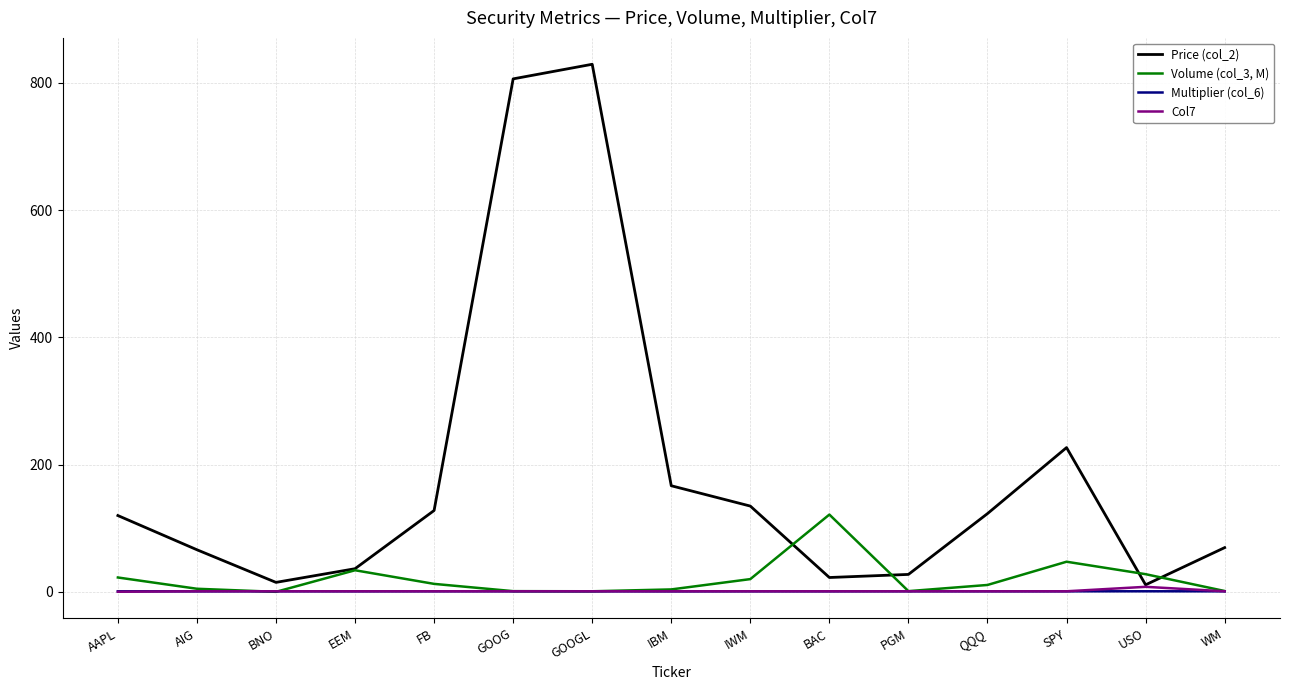

What is the lowest value of the Price (col_2) series?

11.2